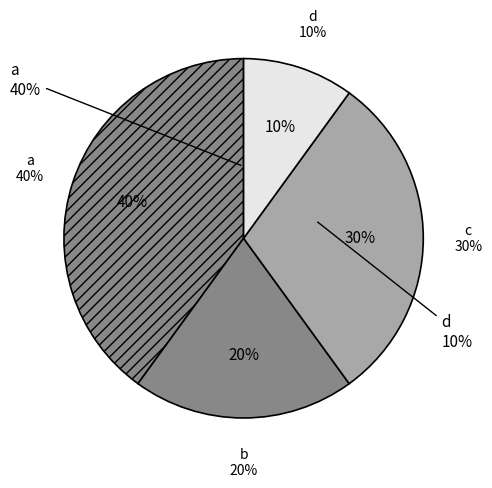

How many segments does this pie chart have?

4